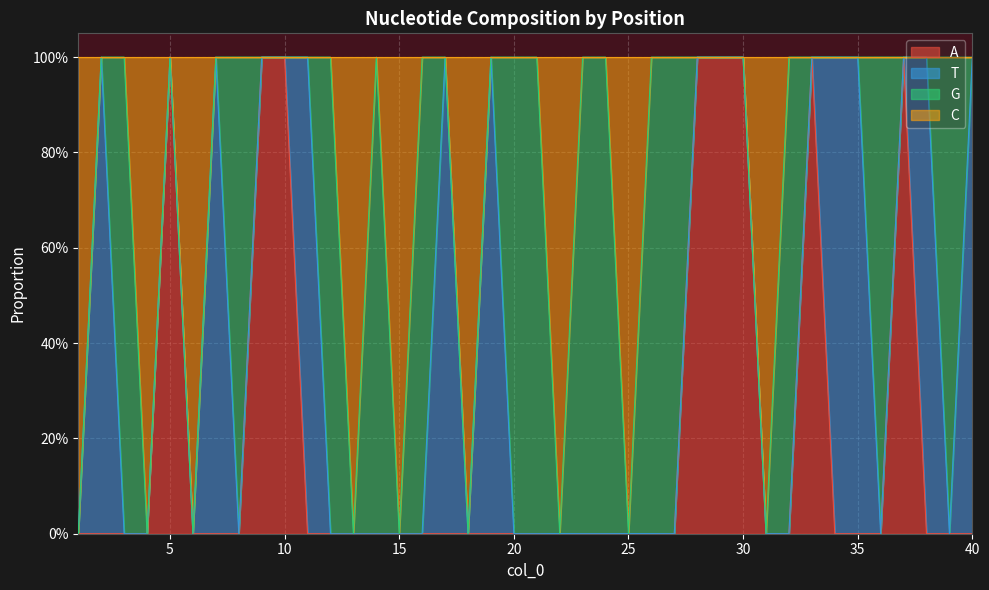

What are all the series names shown in the legend?

A, T, G, C